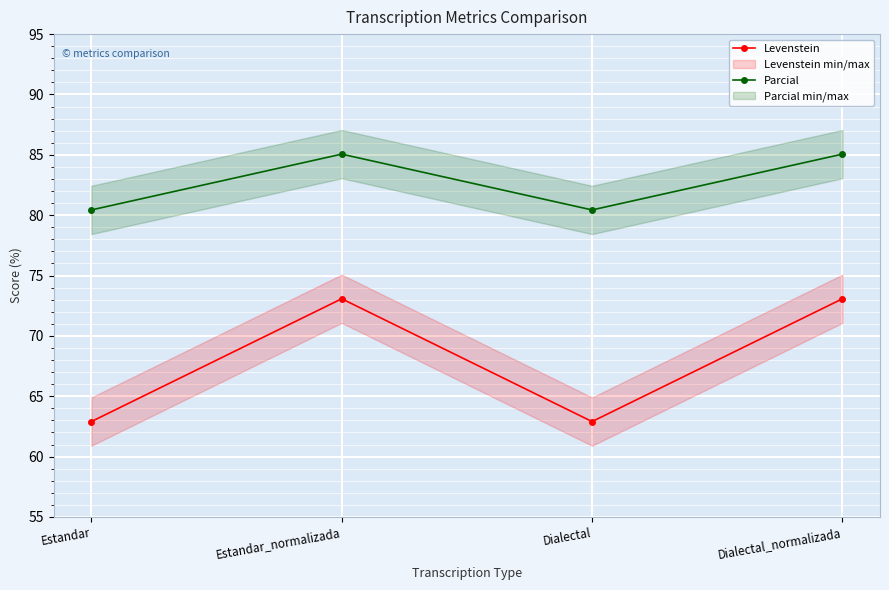

What is the approximate value of Levenstein at Dialectal?

62.9